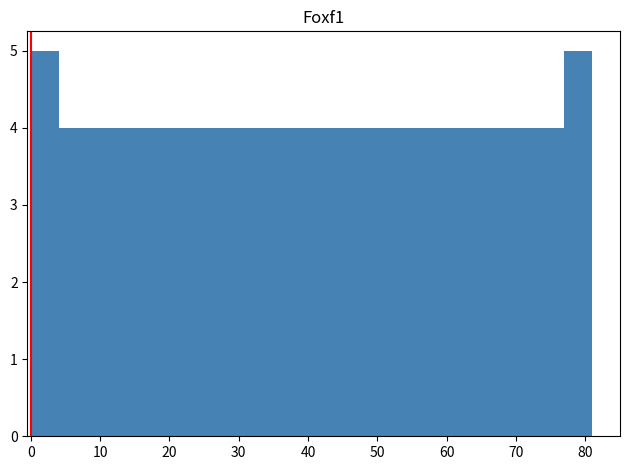

What is the height of the bar covering 41 to 45 on the x-axis? Neither the bar edges nor the heights are printed on the chart, so give them approximately, as read against the axes.

4